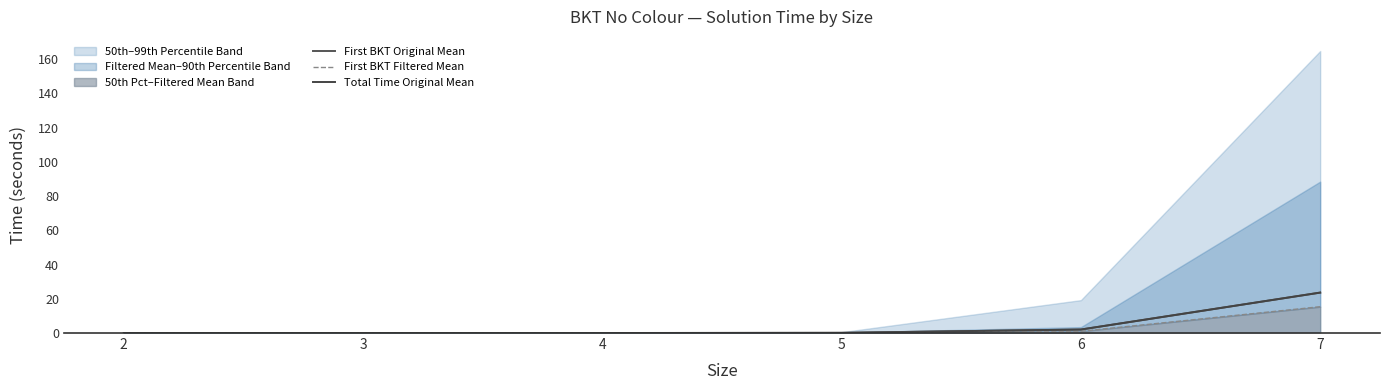

Reading left to right, extract all data points from this chart.

First BKT Original Mean: 2=0.0	3=0.0	4=0.0	5=0.1	6=2.0	7=23.6
First BKT Filtered Mean: 2=0.0	3=0.0	4=0.0	5=0.1	6=1.0	7=15.4
Total Time Original Mean: 2=0.0	3=0.0	4=0.0	5=0.1	6=2.0	7=23.6